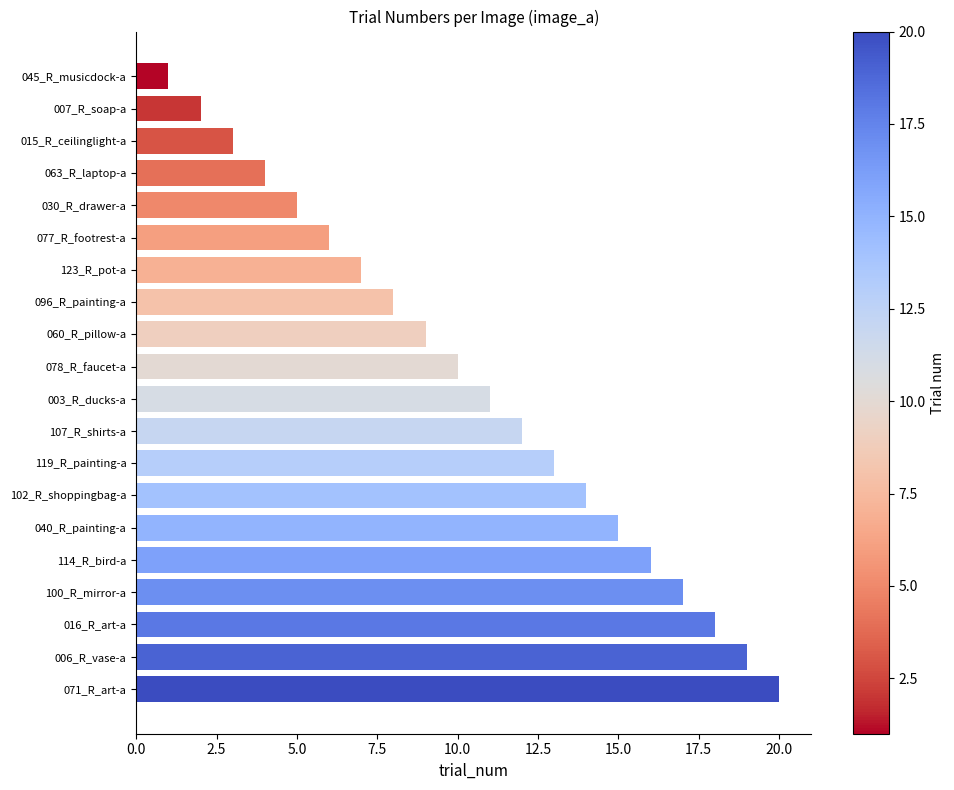

The value at 119_R_painting-a is 13. True or false?

True